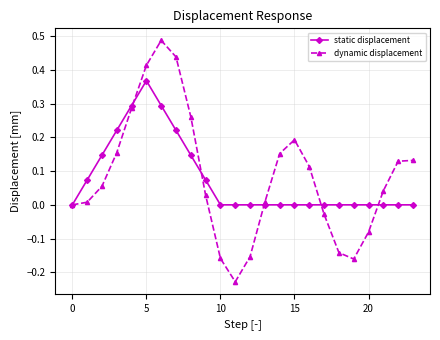

Which series has the widest spread of values?

dynamic displacement